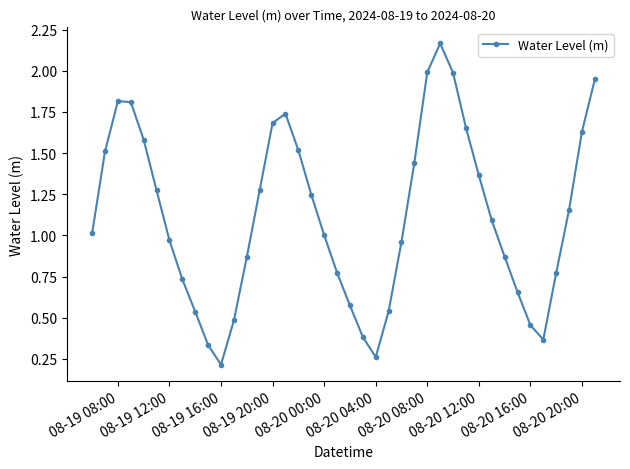

What is the average value?

1.1